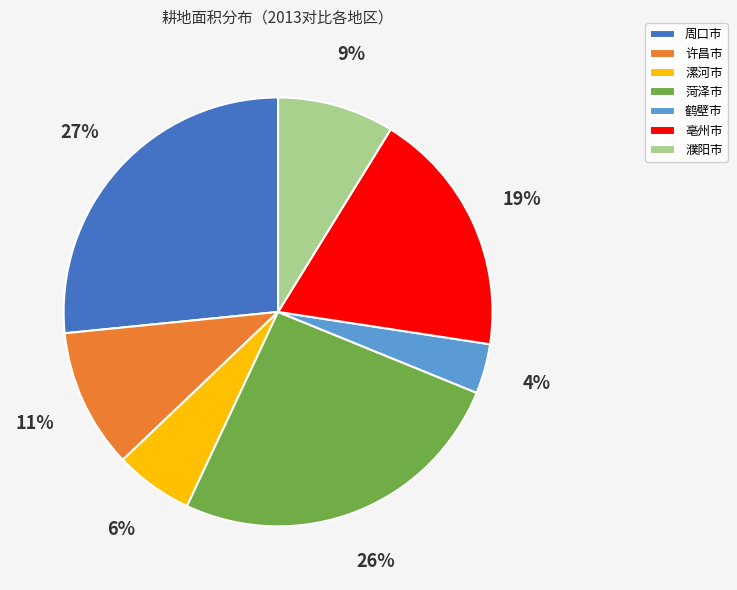

How many segments does this pie chart have?

7